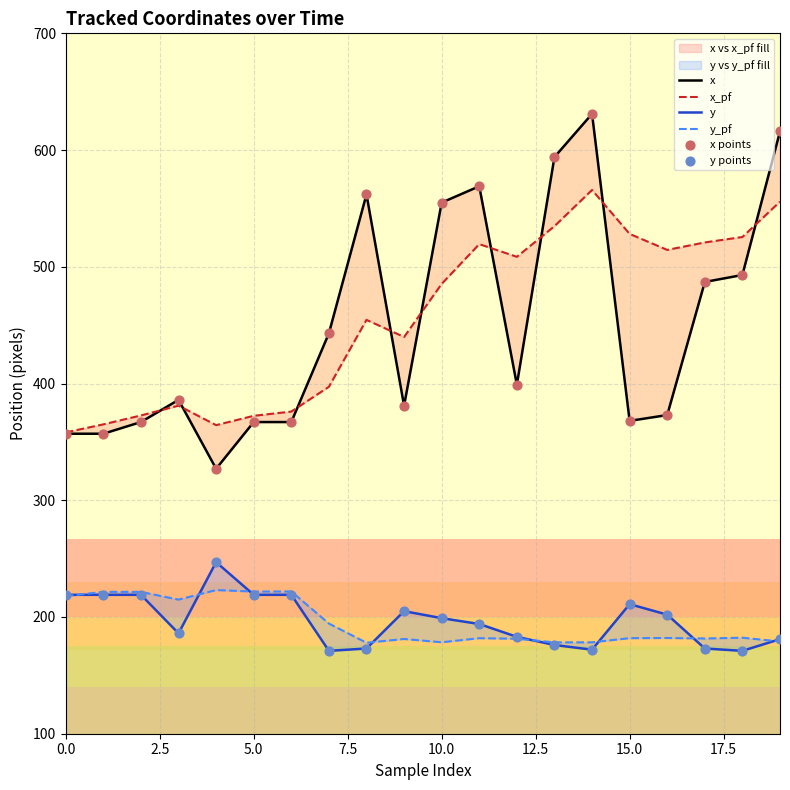

At which category is the sum across all series the highest?

14